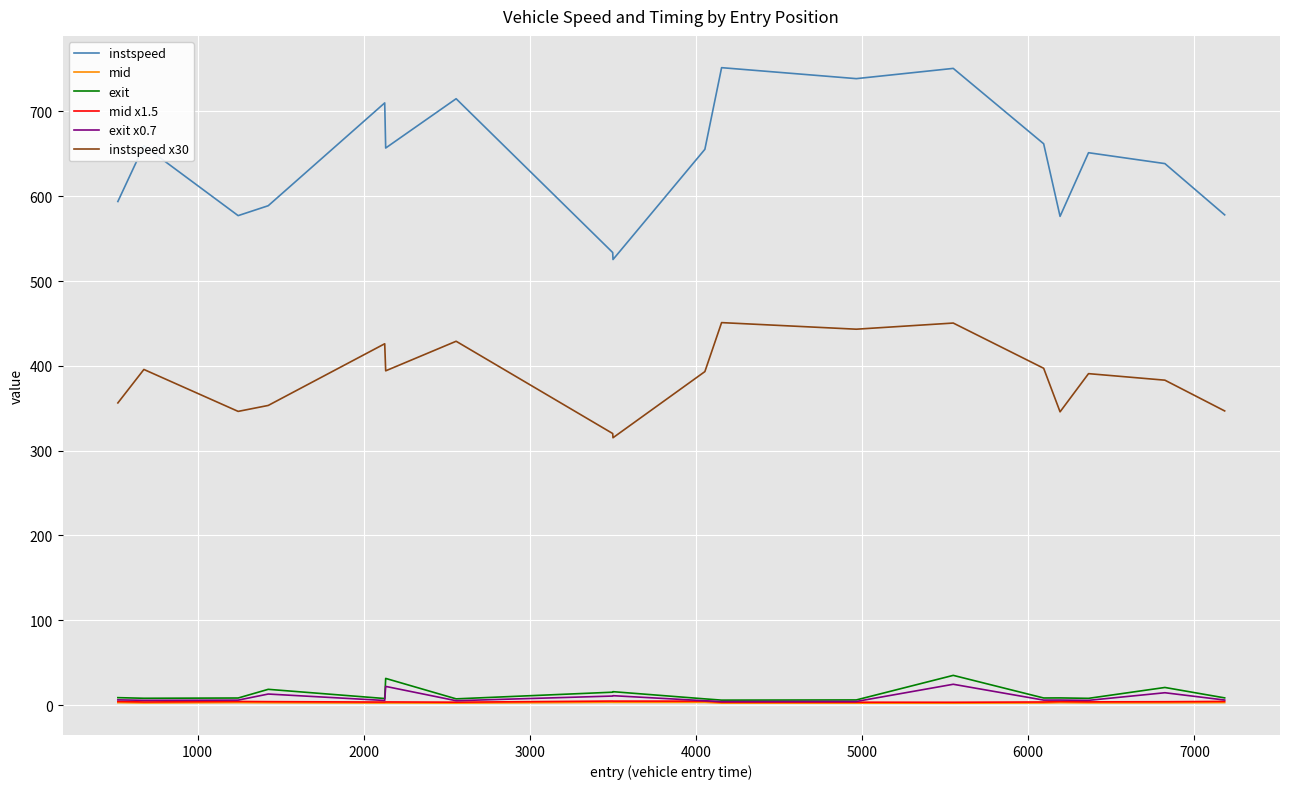

What is the maximum value shown in the chart?

751.6